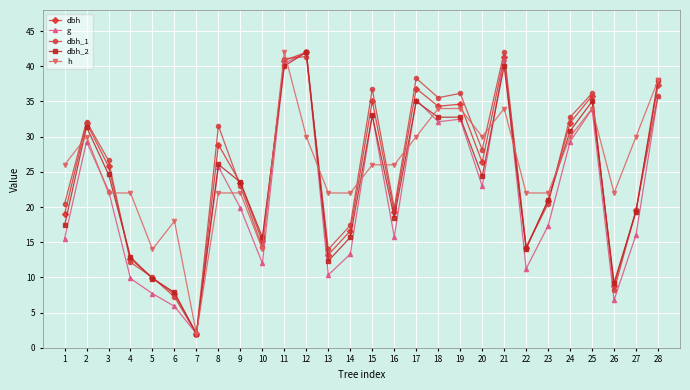

What is the greatest value displayed?

42.0